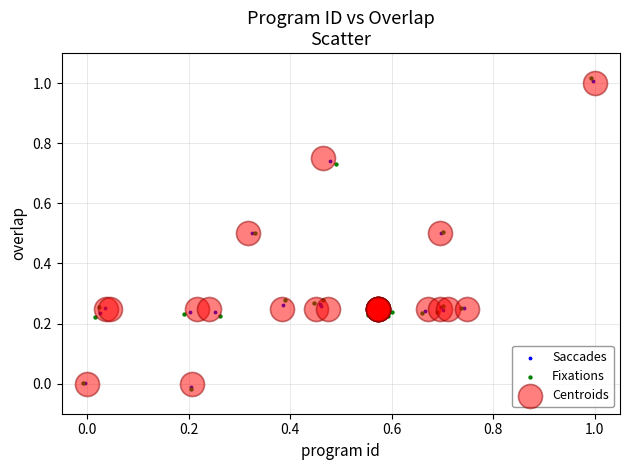

Which series has the widest spread of Y values?

Fixations